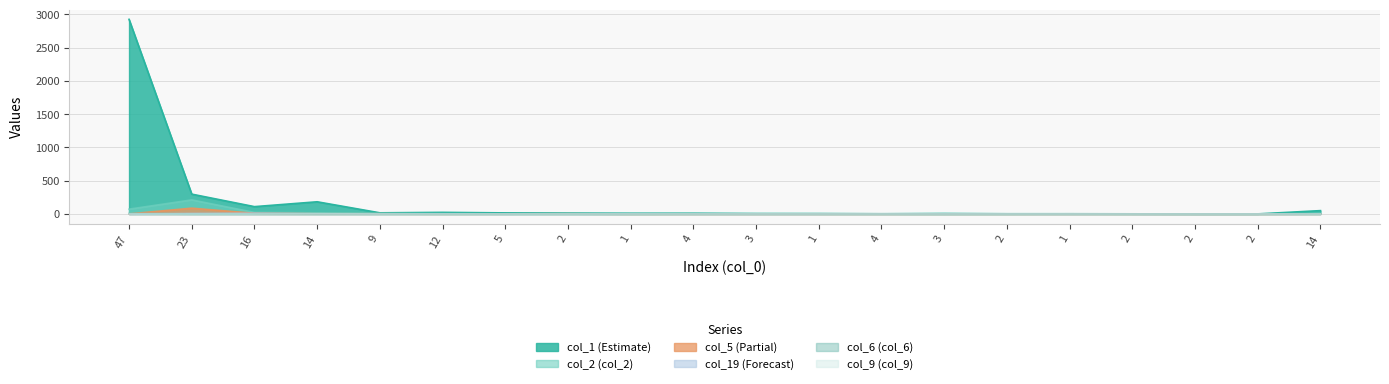

How many values in the col_19 series exceed 0?

6